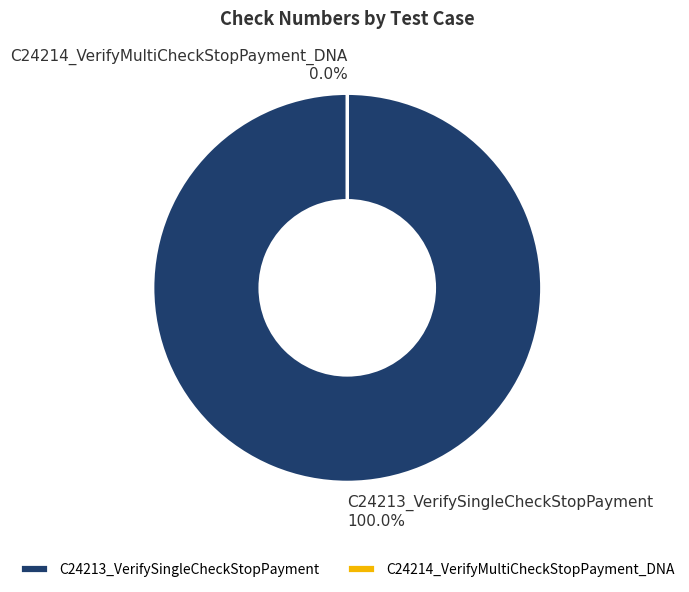

Is it true that C24214_VerifyMultiCheckStopPayment_DNA is 1% of the pie?

False